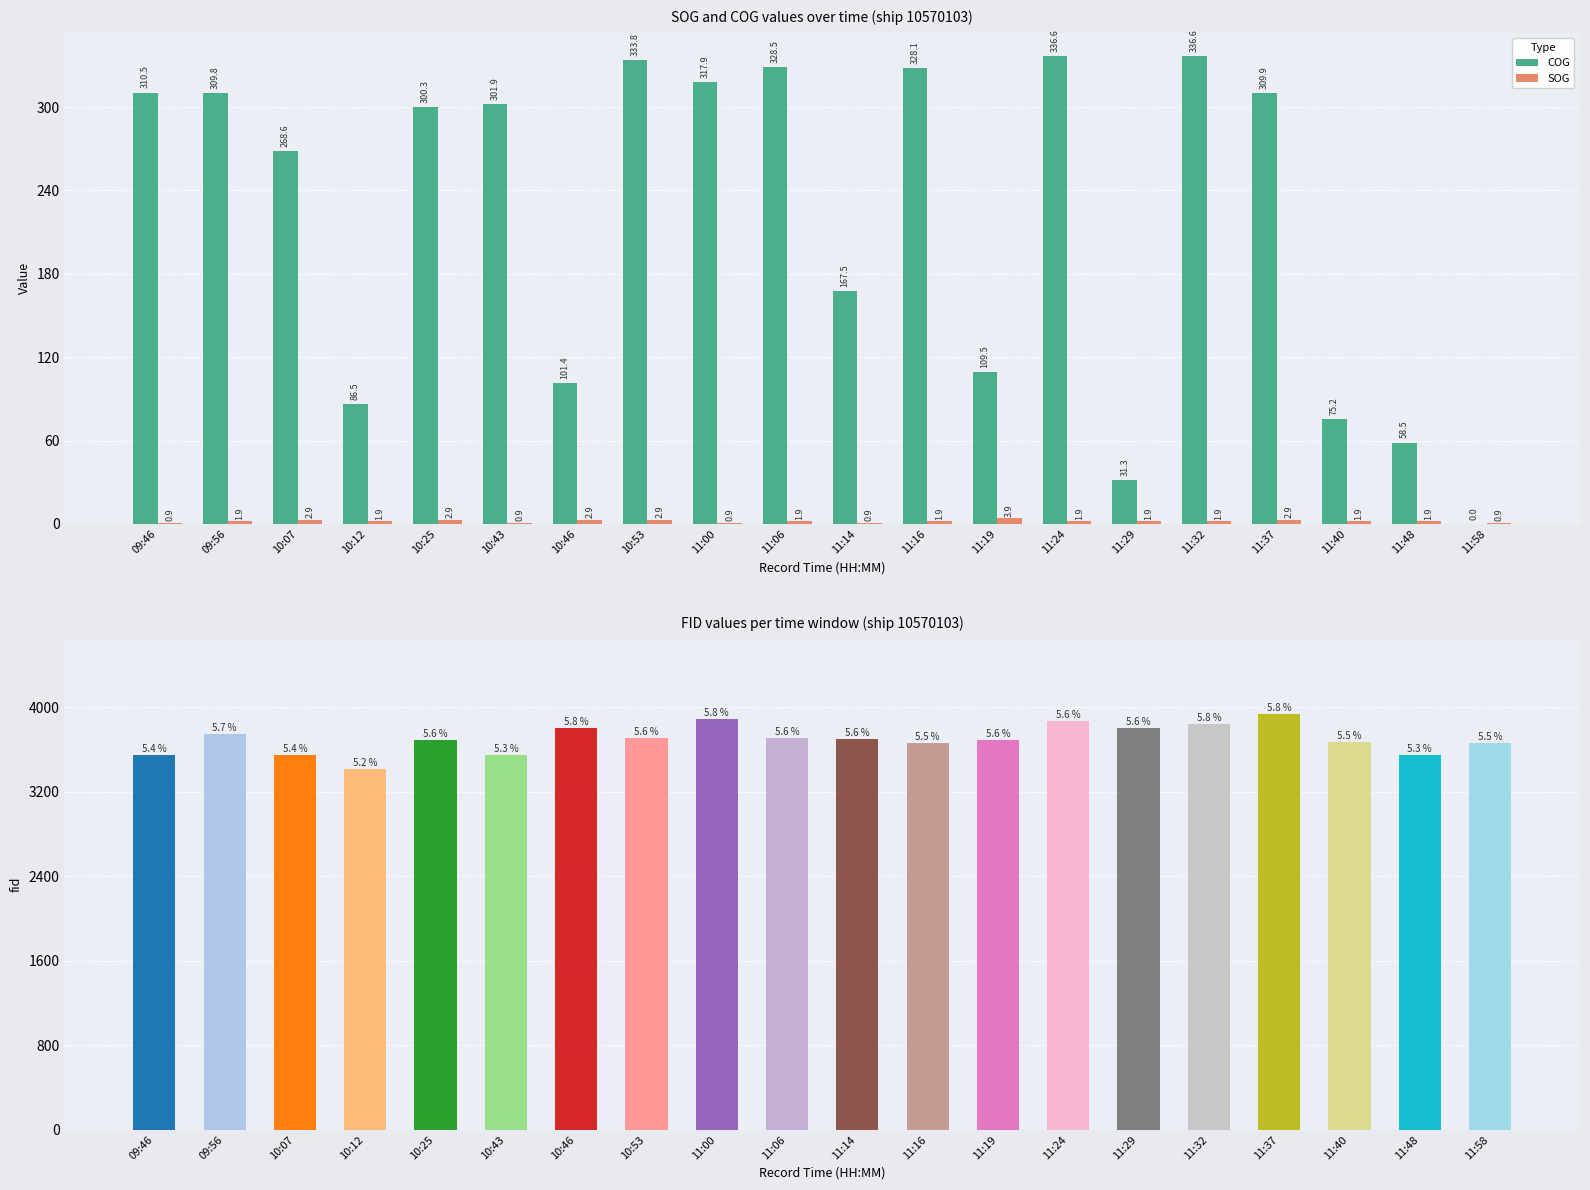

The value of COG at 09:46 is 310.5. True or false?

True